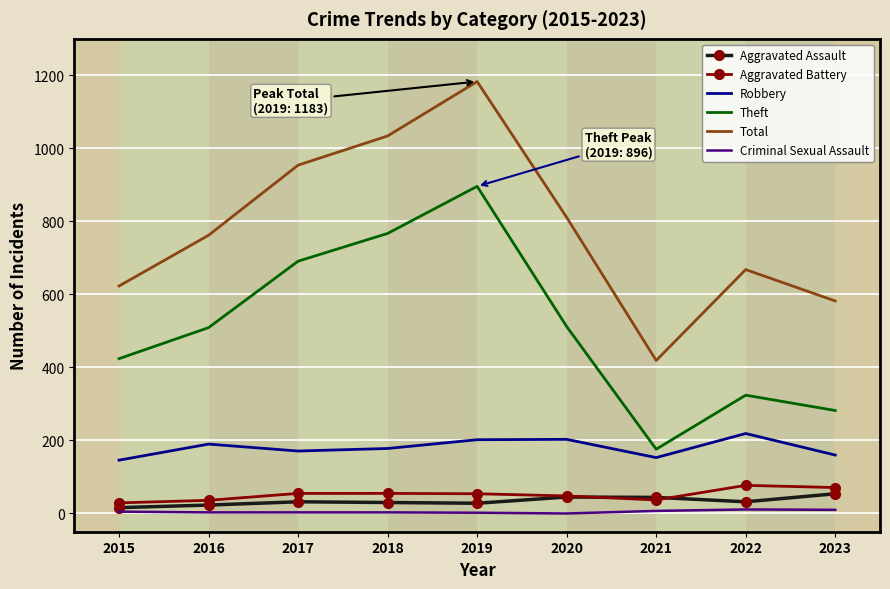

True or false: Robbery and Theft intersect in this chart.

False